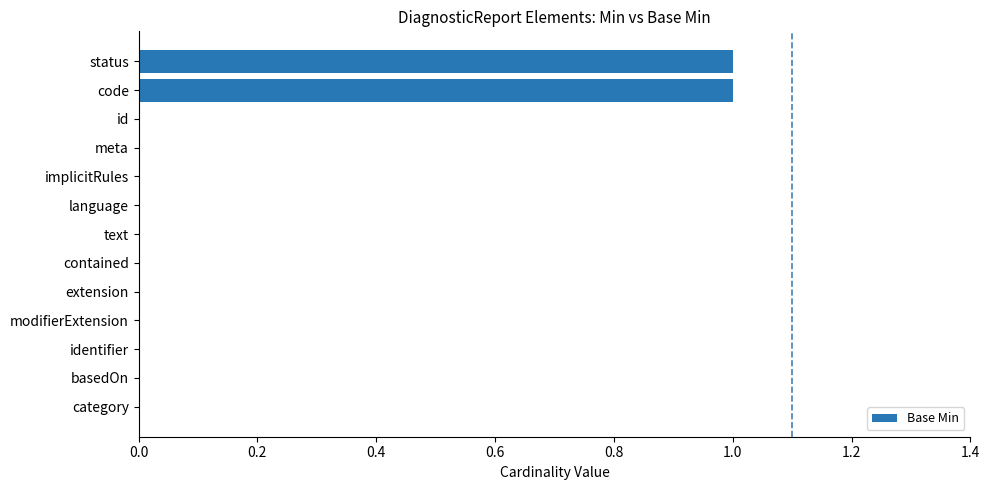

How many distinct data groups are displayed?

1